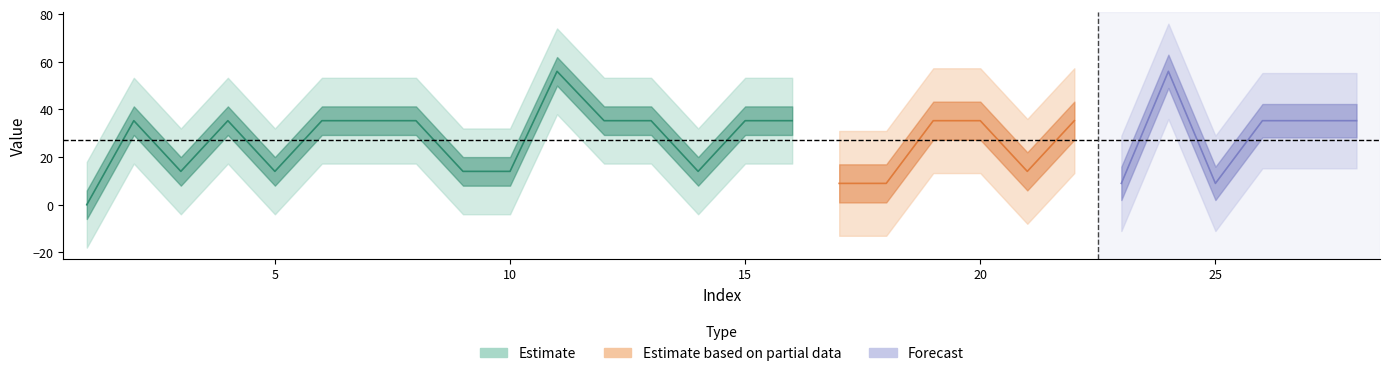

The value at 23 is 12.0. True or false?

False